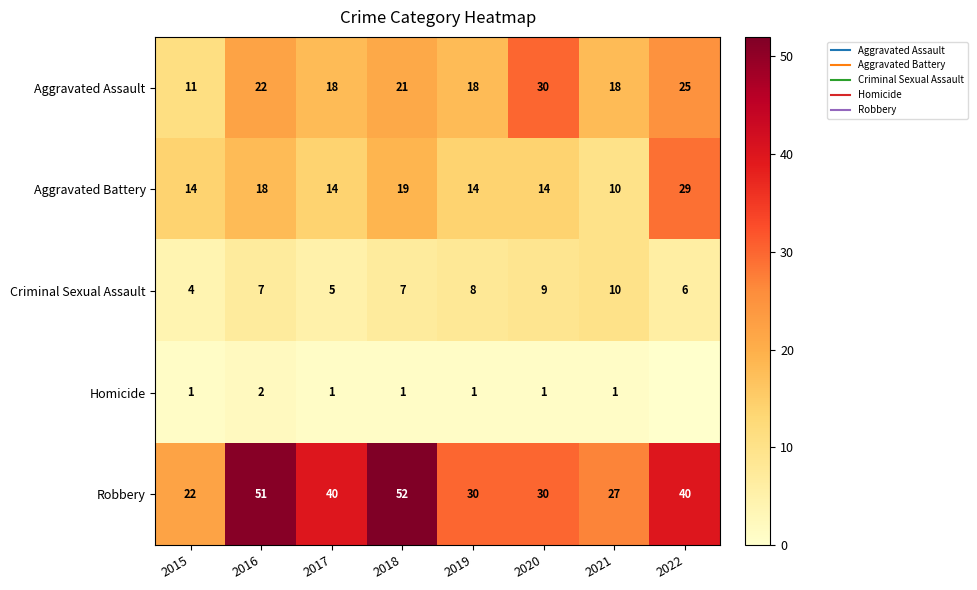

At which category is the sum across all series the highest?

2016